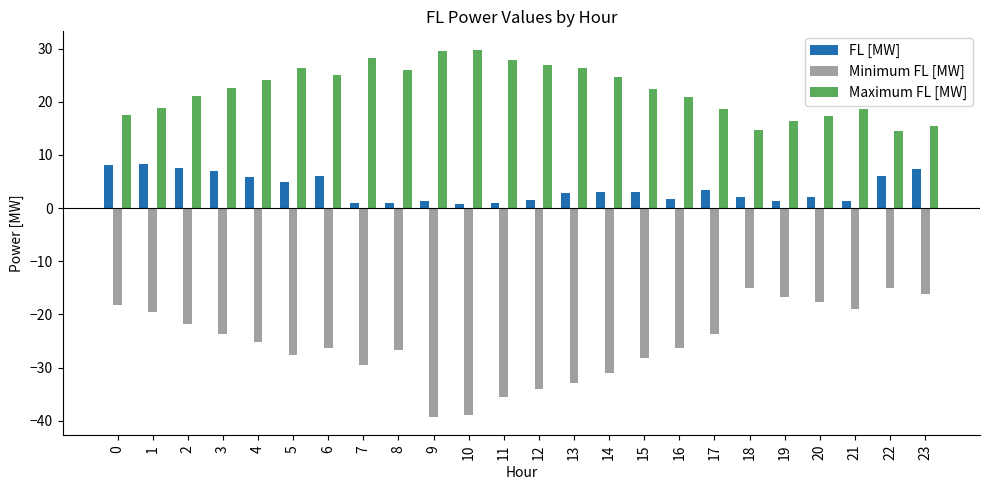

What is the minimum value for Maximum FL [MW]?

14.6